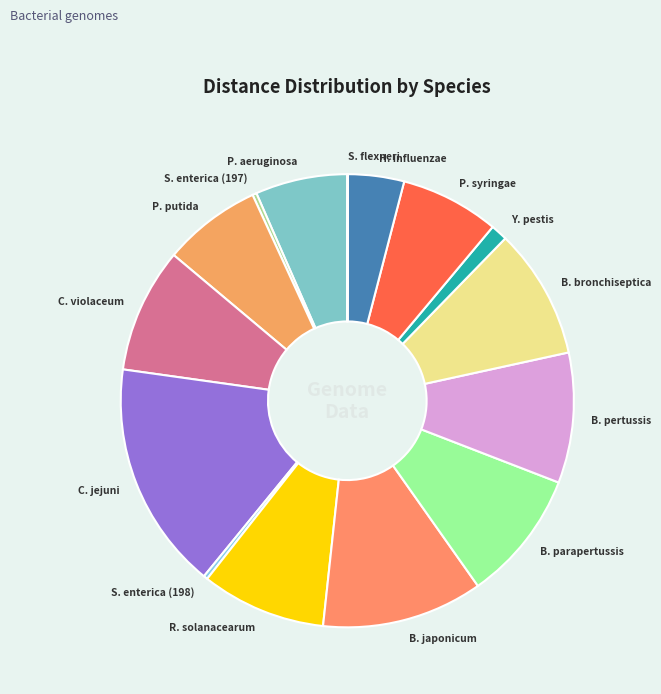

Is there any slice that represents more than half of the pie?

No